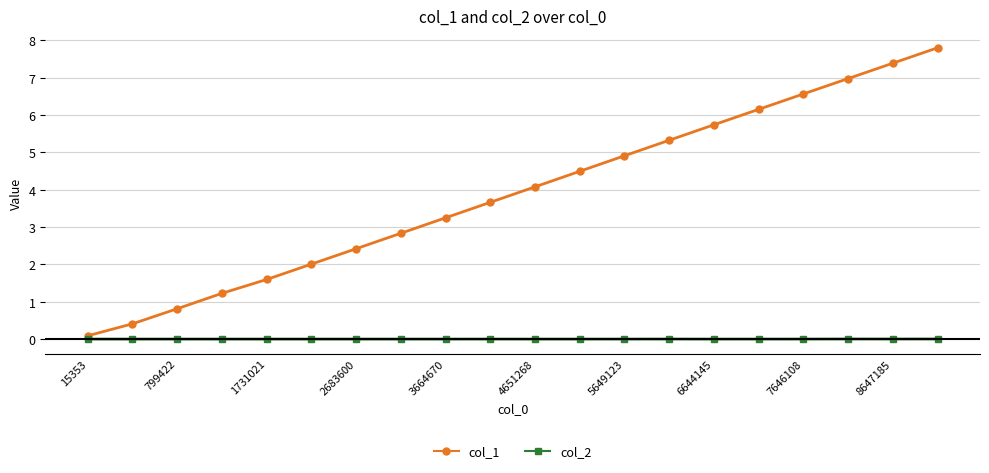

Does the chart have visible grid lines?

Yes